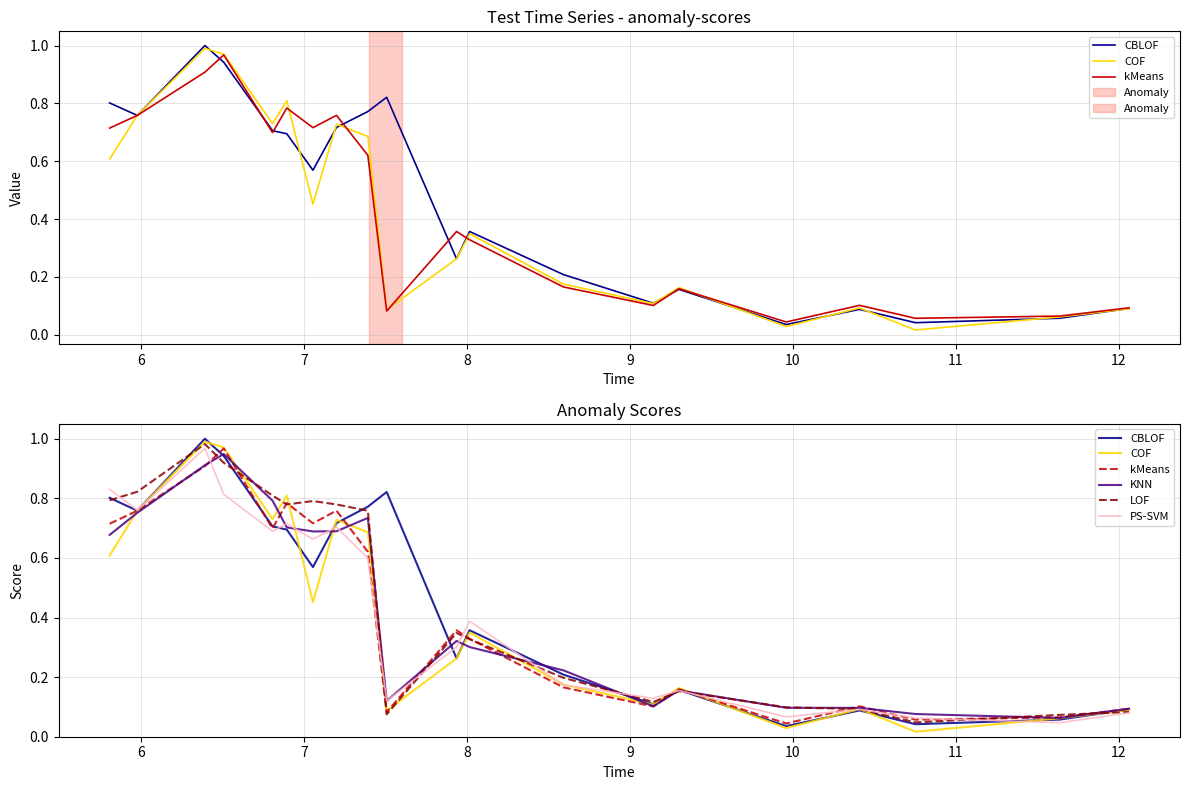

How many lines are shown in the chart?

6